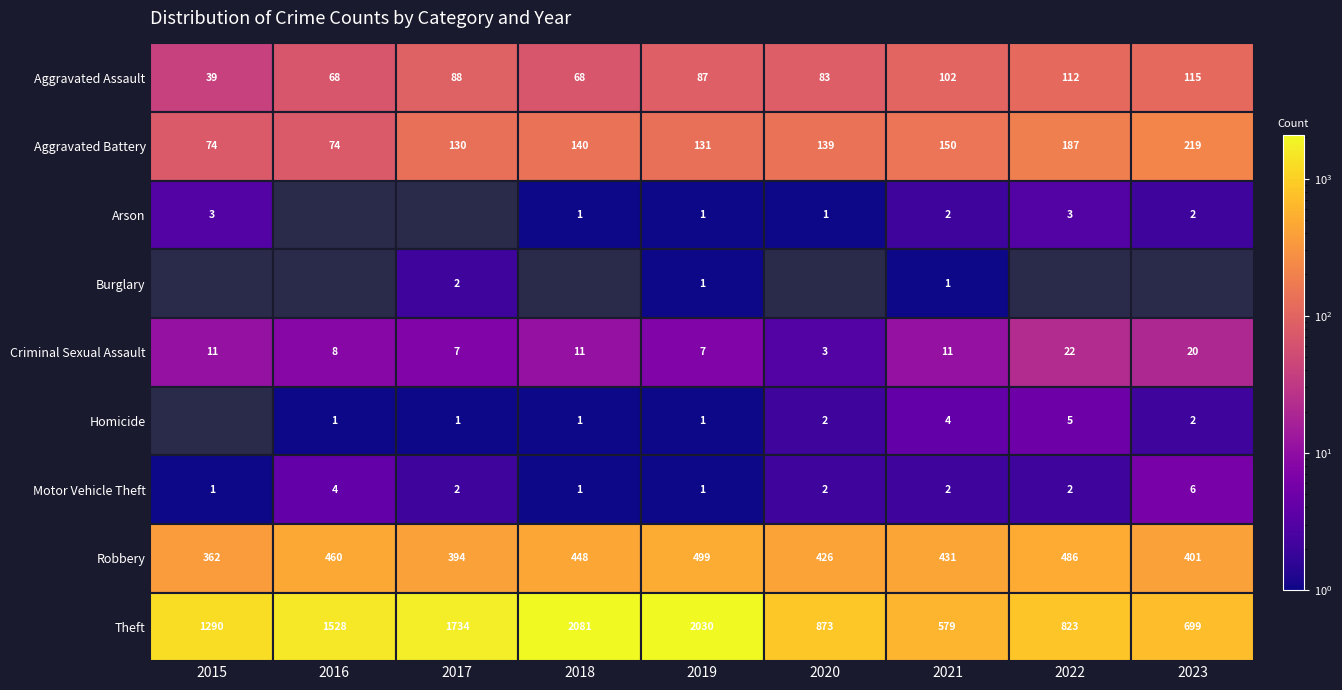

Which series has the widest spread of values?

Theft